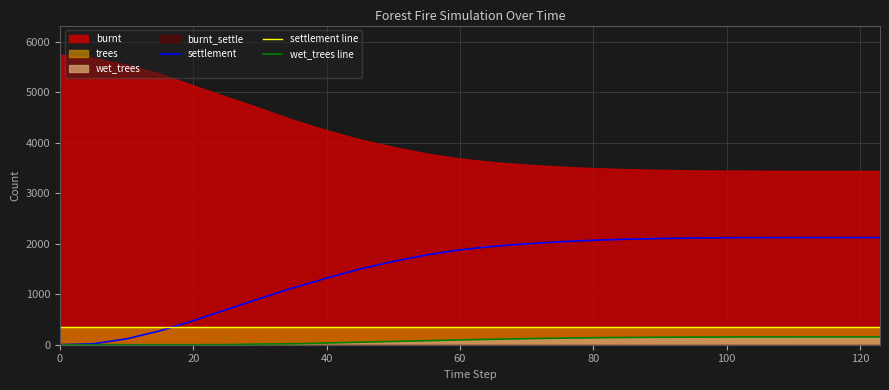

How many intersections are there between settlement line and settlement?

1